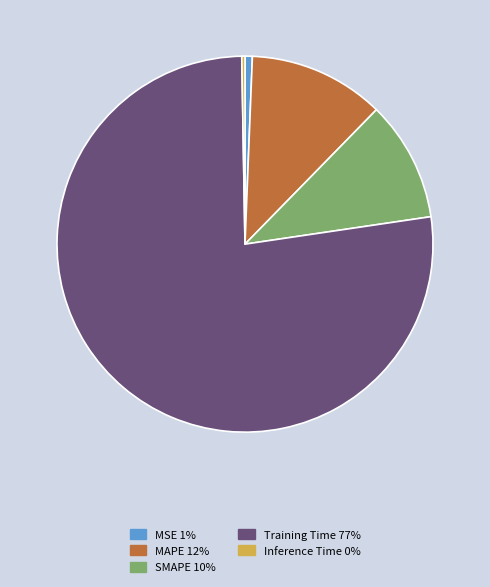

Which slice is the largest?

Training Time